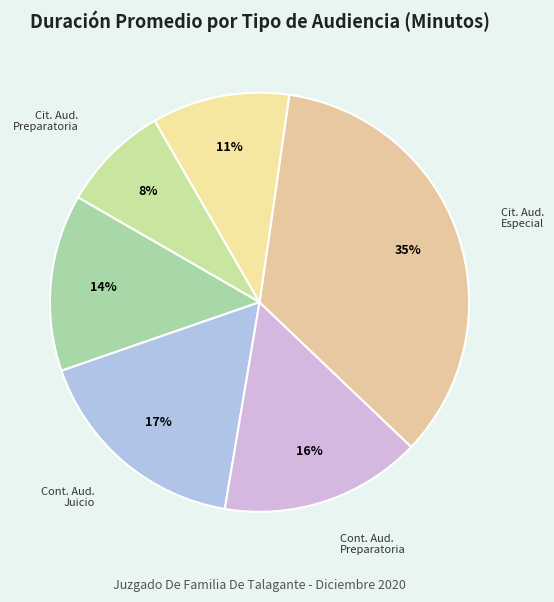

Which category has the smallest portion of the pie?

Citación A Audiencia Preparatoria